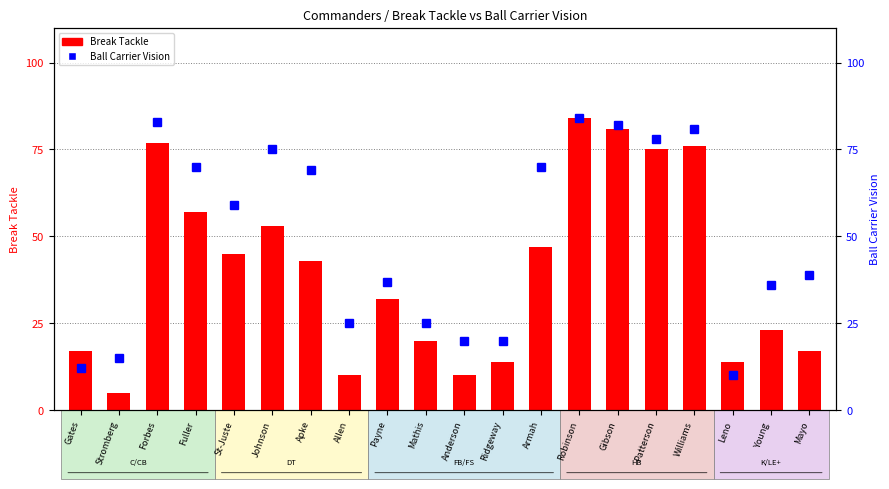

At how many categories does at least one series exceed 58?

10